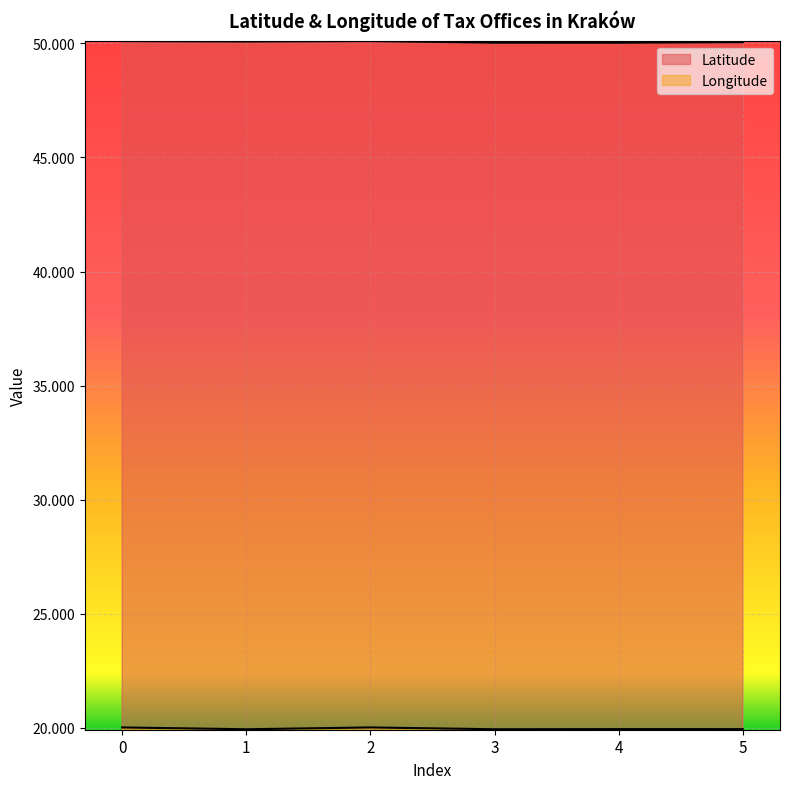

How many lines are shown in the chart?

2